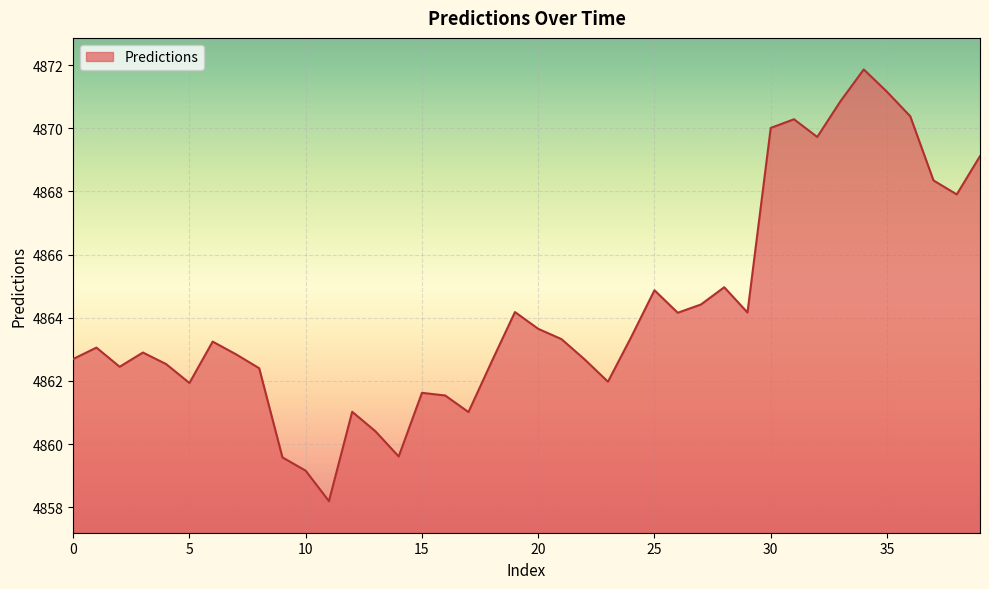

What is the difference between the maximum and minimum values?

13.7